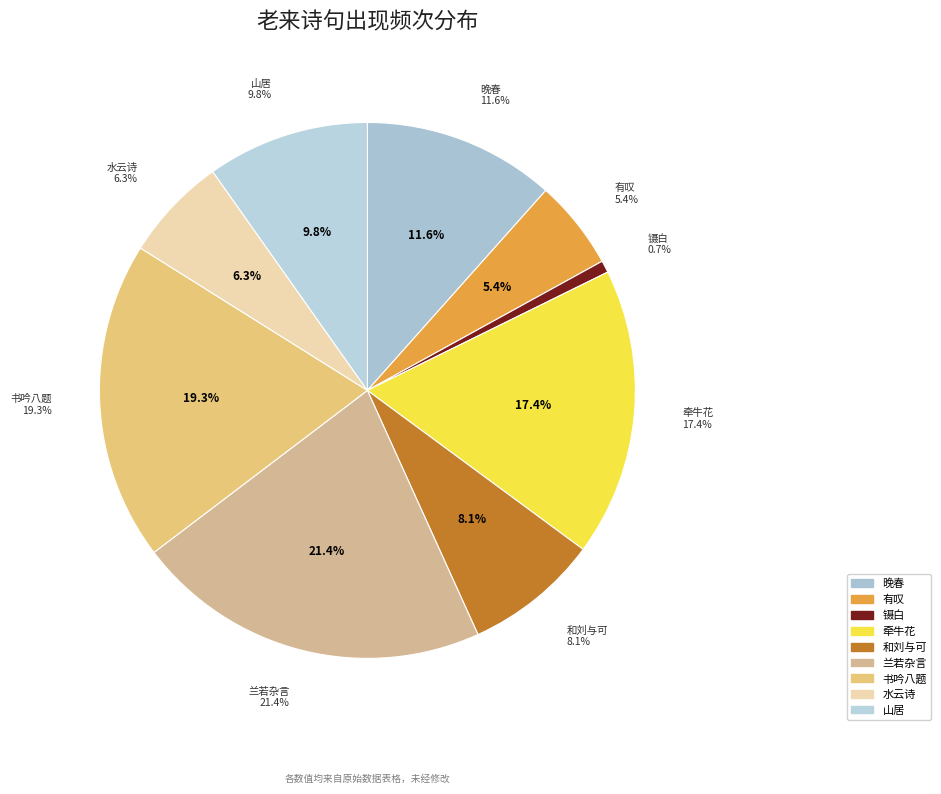

True or false: 水云诗·老来无意谒侯门 accounts for 6% of the total.

True